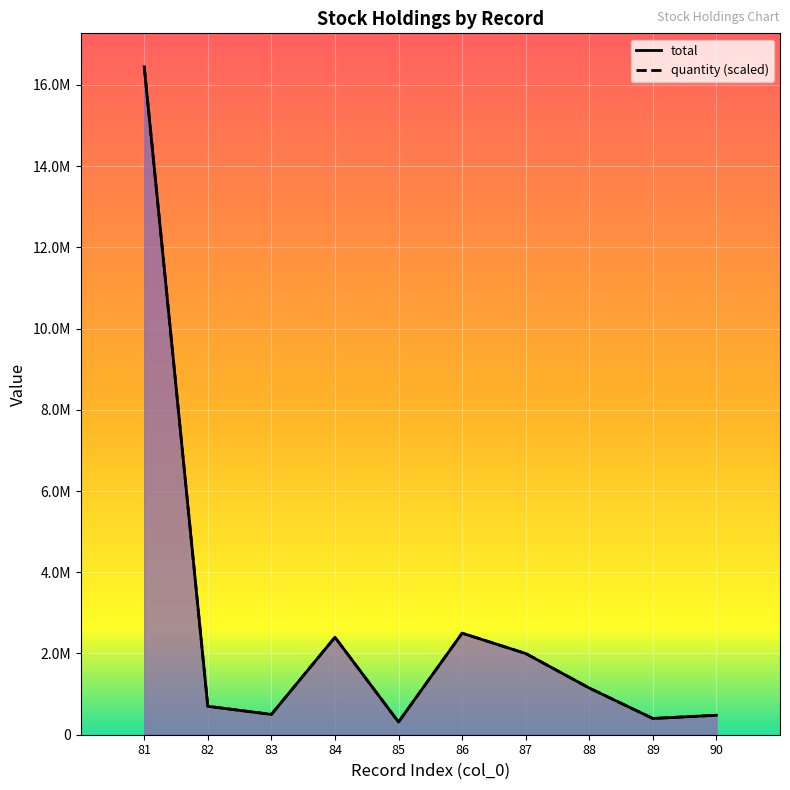

The total series shows 4256475 at 86. True or false?

False